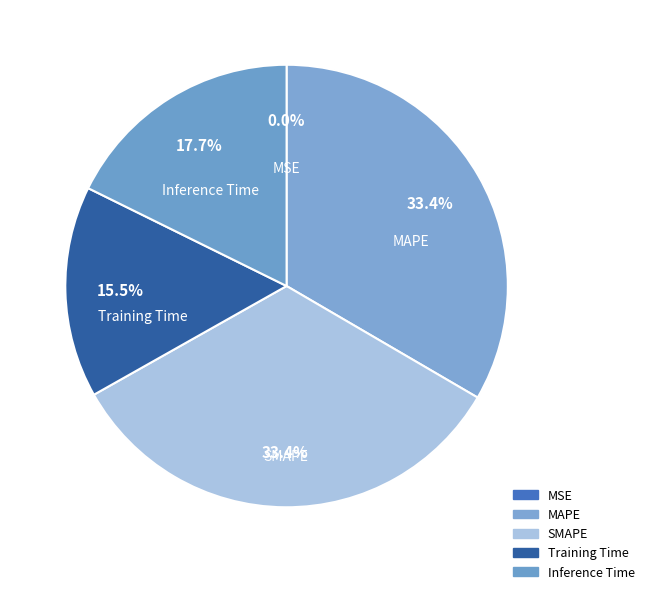

Which has a higher value, MAPE or Inference Time?

MAPE